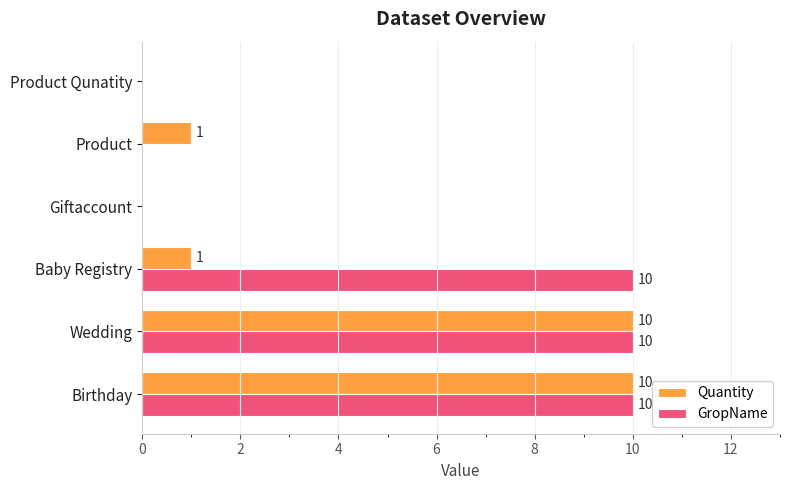

How many Quantity values are between 0 and 10?

6